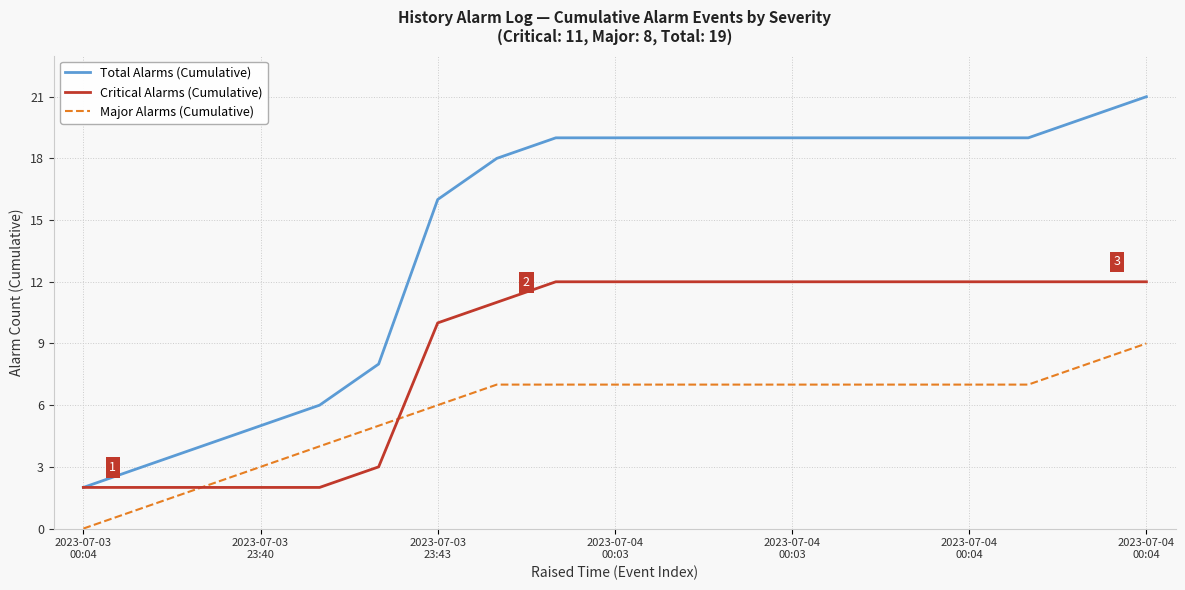

Does the chart display data point markers on the line(s)?

No